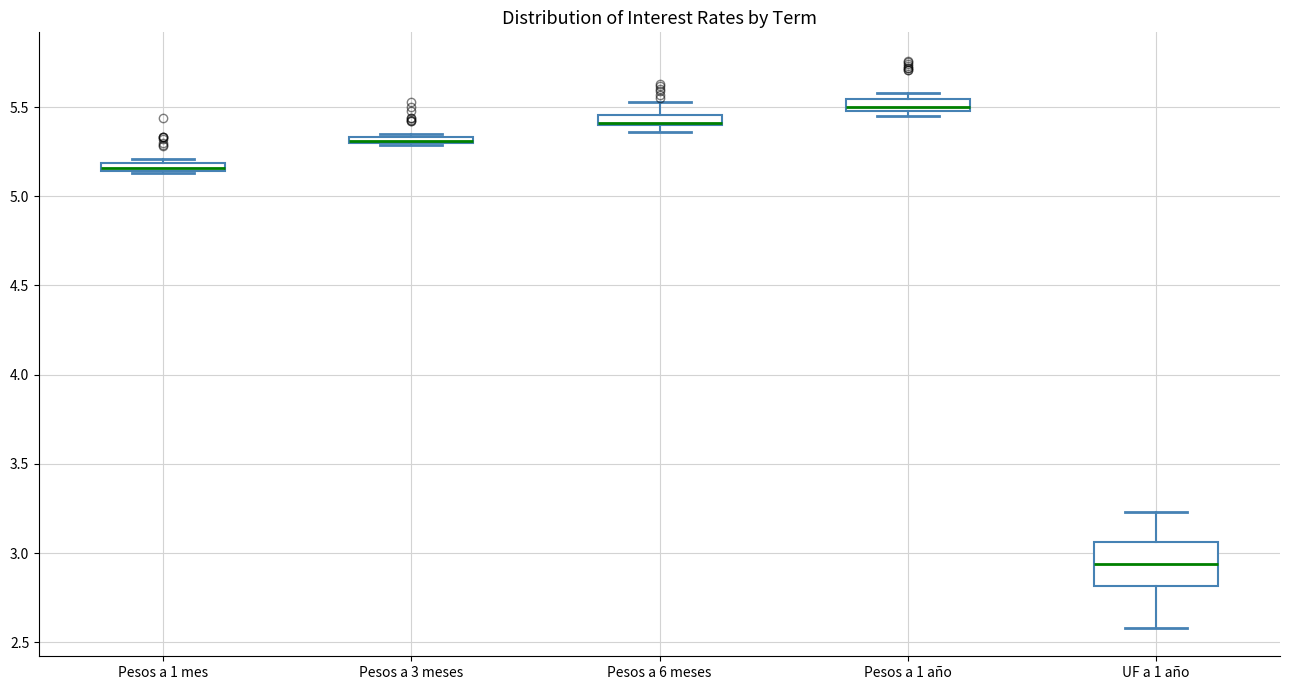

Where is the lower edge of the box for Pesos a 1 mes on the y-axis? The values are not printed on the chart, so give them approximately, as read against the axis.

5.15